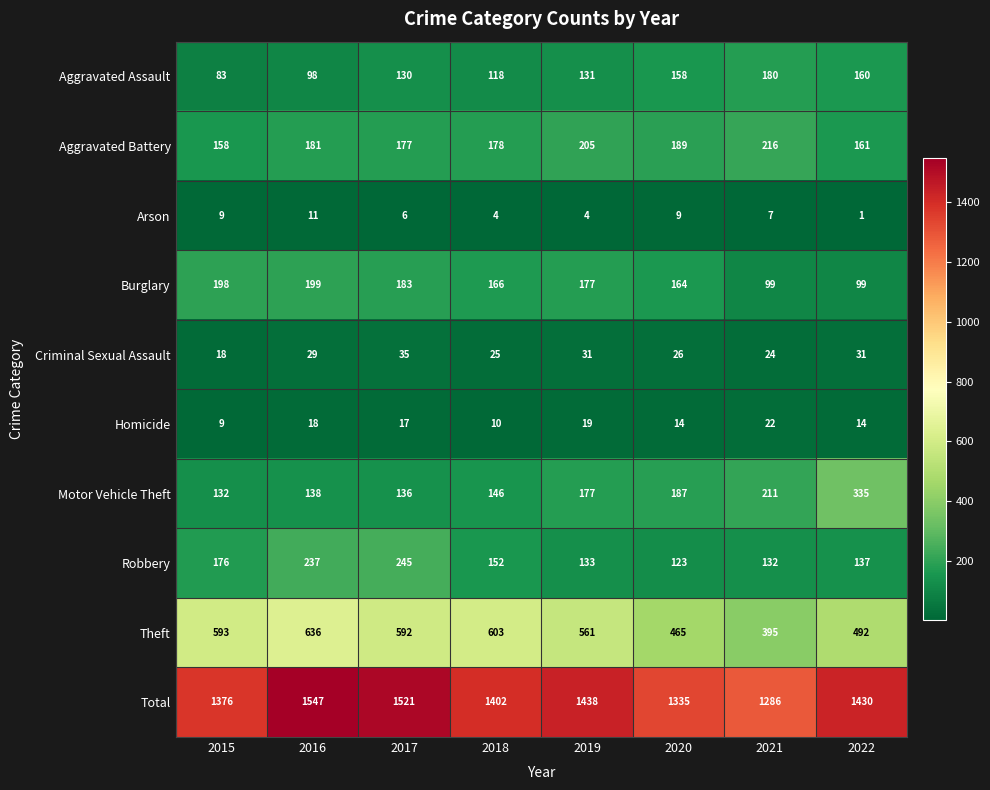

Rank the series by their maximum value, from highest to lowest.

Total, Theft, Motor Vehicle Theft, Robbery, Aggravated Battery, Burglary, Aggravated Assault, Criminal Sexual Assault, Homicide, Arson